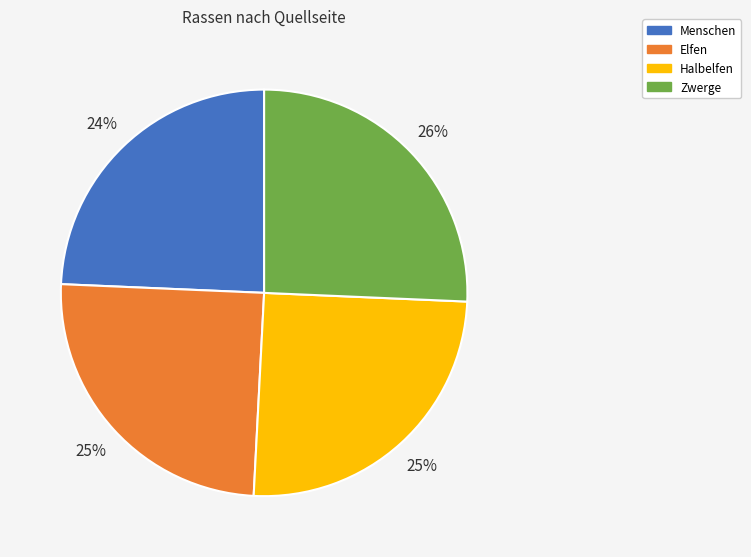

To the nearest percent, what portion does Elfen represent?

25%